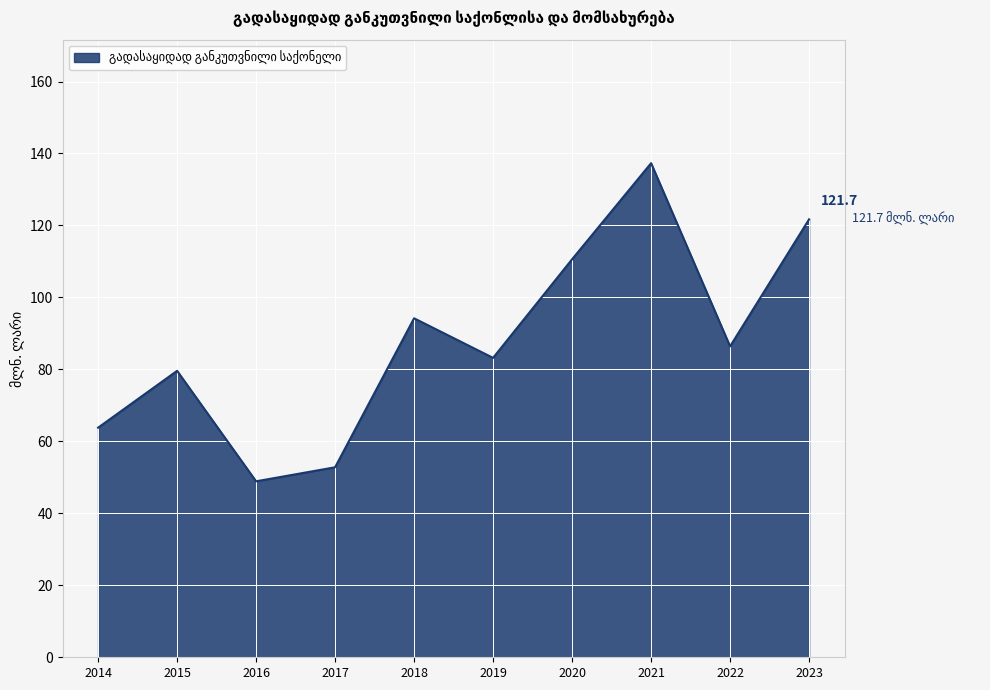

What is the maximum value shown in the chart?

137.3